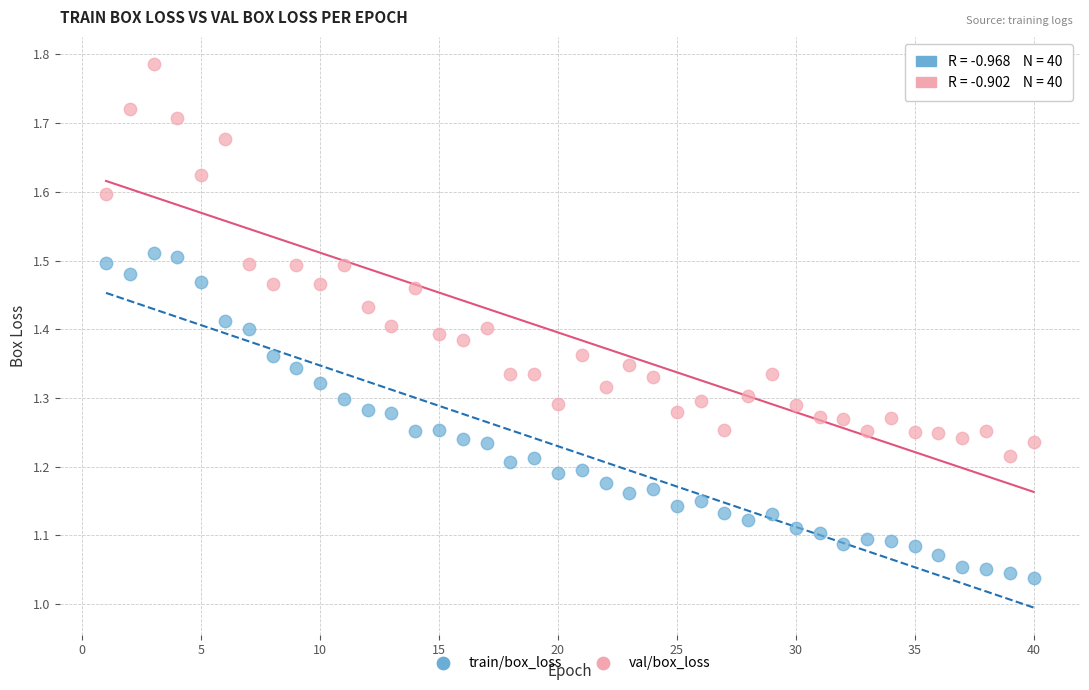

Which series has the largest Y range (max minus min)?

val/box_loss